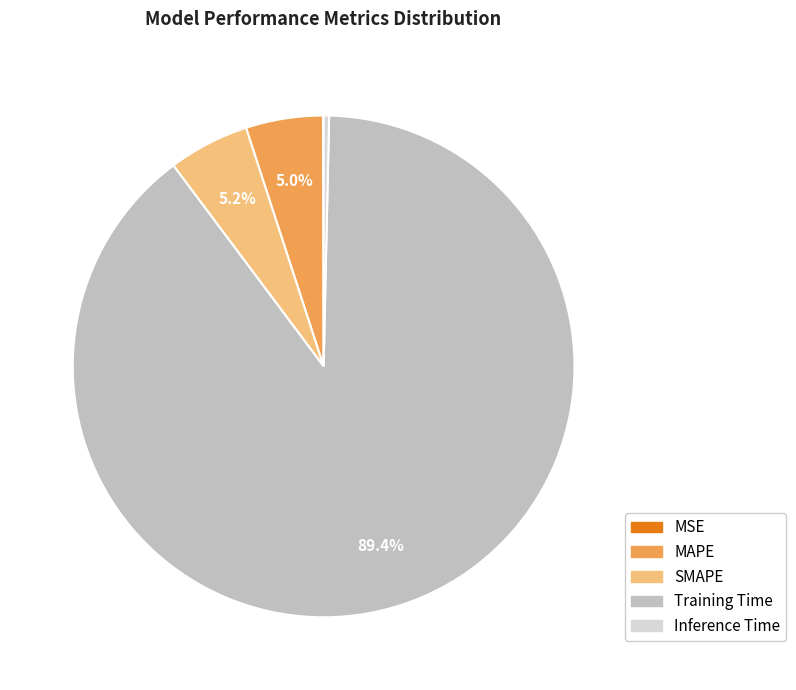

What is the majority slice?

Training Time